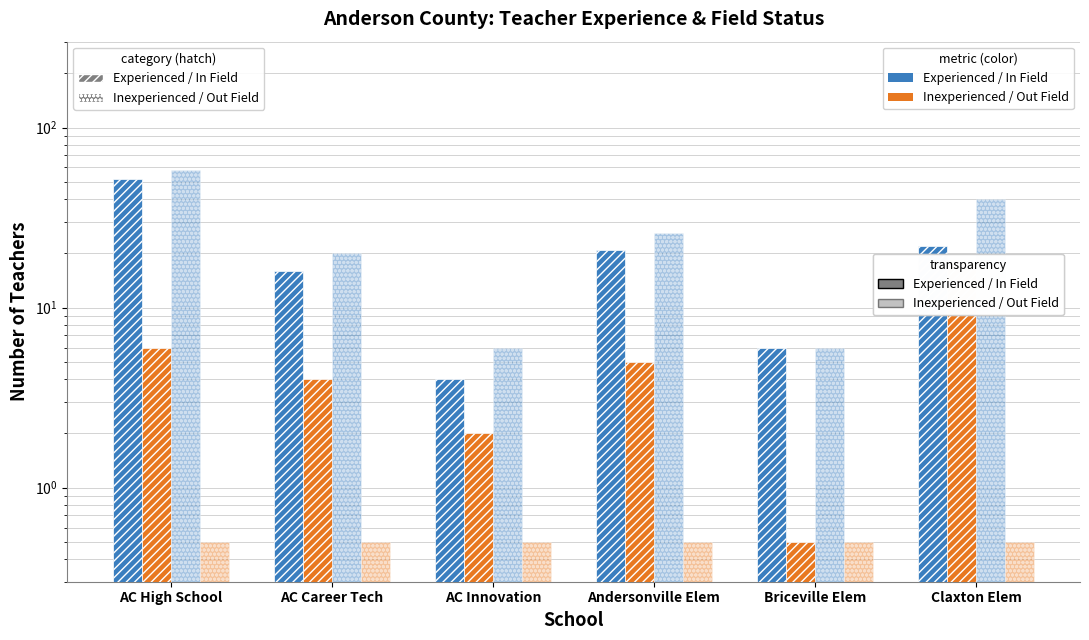

What is the smallest value displayed?

0.5